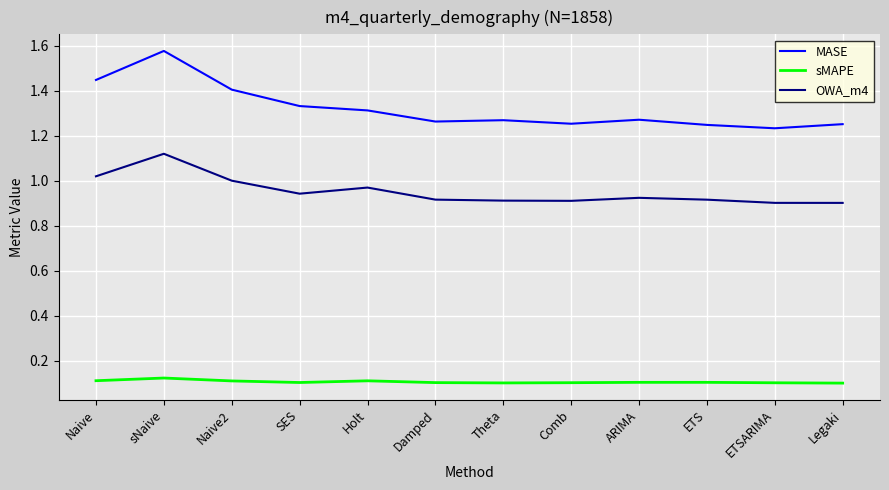

What position from the right is SES?

9